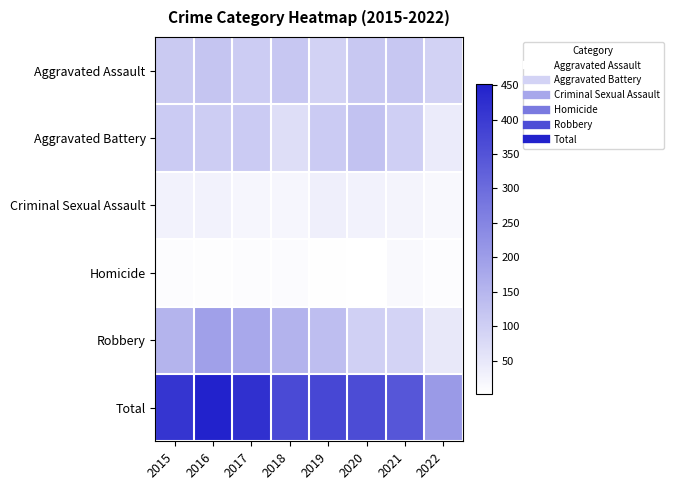

Reading left to right, extract all data points from this chart.

Aggravated Assault: 2015=110	2016=118	2017=105	2018=115	2019=92	2020=113	2021=115	2022=93
Aggravated Battery: 2015=108	2016=102	2017=108	2018=67	2019=108	2020=126	2021=100	2022=42
Criminal Sexual Assault: 2015=28	2016=30	2017=21	2018=21	2019=35	2020=27	2021=24	2022=15
Homicide: 2015=9	2016=7	2017=8	2018=10	2019=5	2020=2	2021=13	2022=8
Robbery: 2015=154	2016=194	2017=178	2018=155	2019=135	2020=97	2021=91	2022=48
Total: 2015=409	2016=451	2017=420	2018=368	2019=375	2020=365	2021=343	2022=206